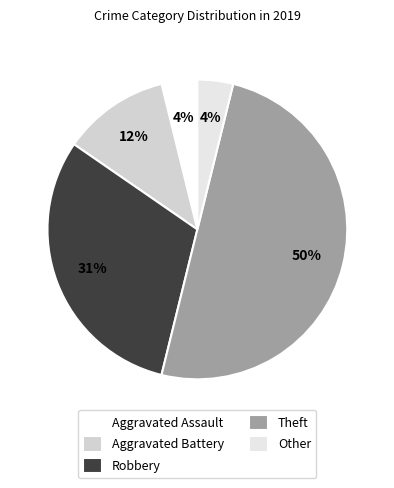

Rank the categories by value from highest to lowest.

Theft, Robbery, Aggravated Battery, Aggravated Assault, Other